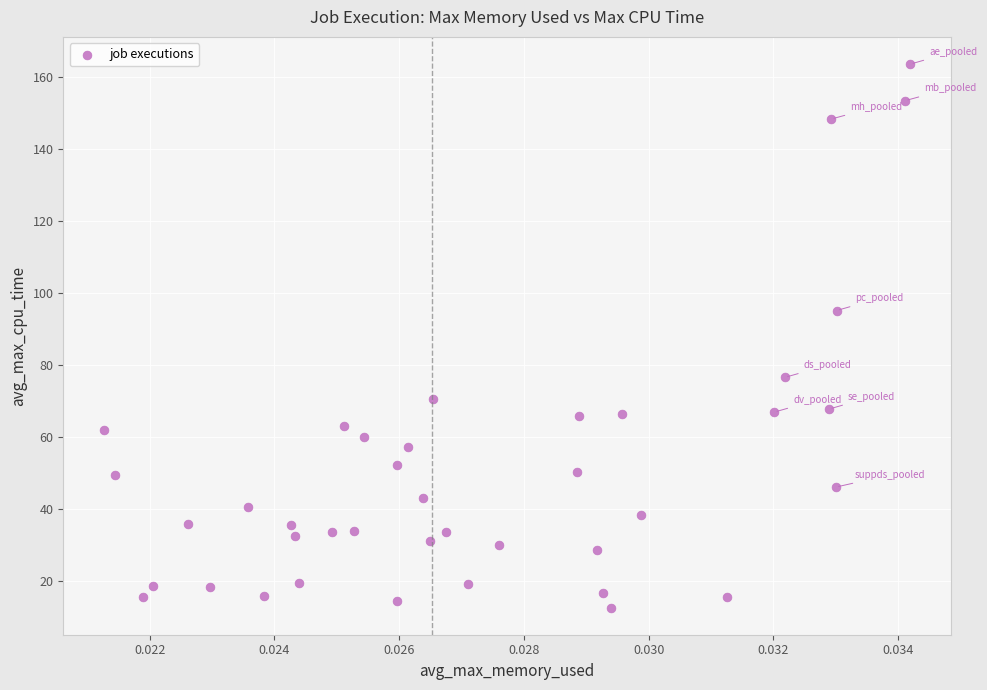

What Y value in the scatter plot is closest to 88?

95.2